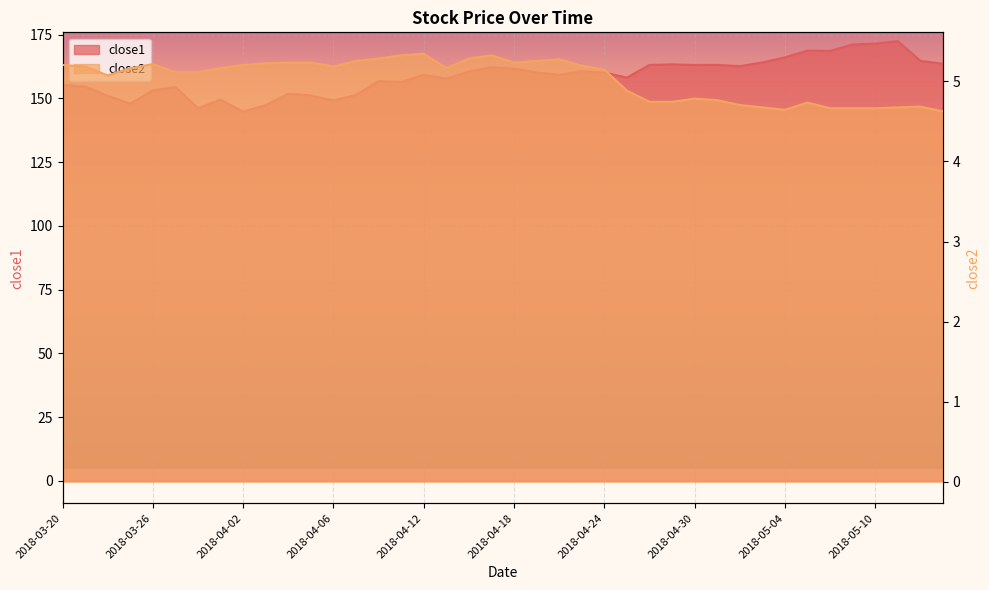

In close2, how many points are higher than both neighbors (excluding endpoints)?

7